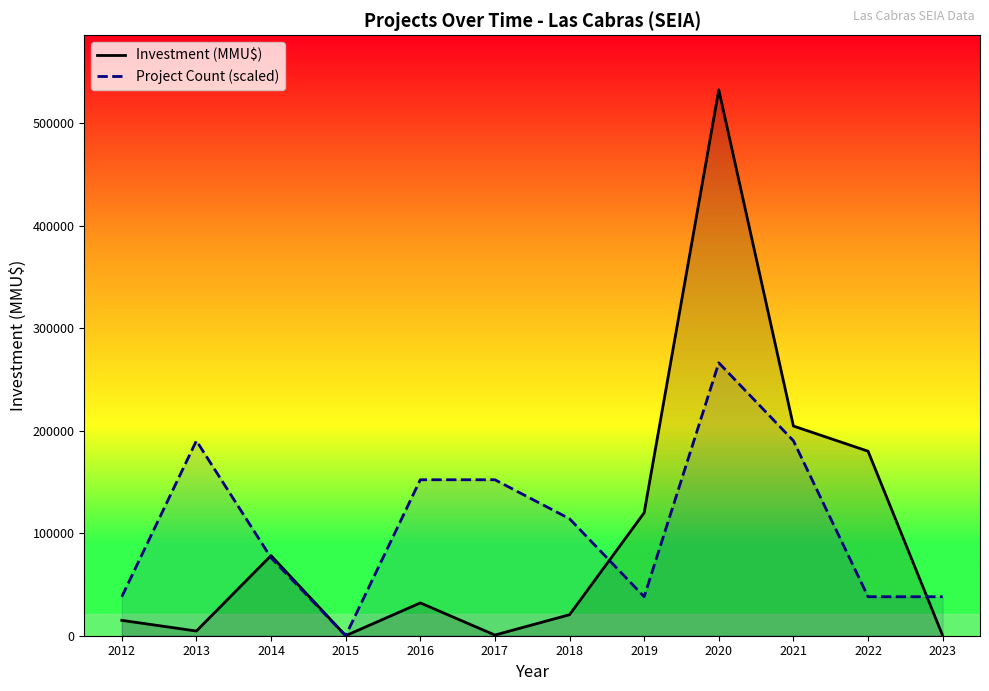

At which label is Investment (MMU$) closest to 266276?

2021